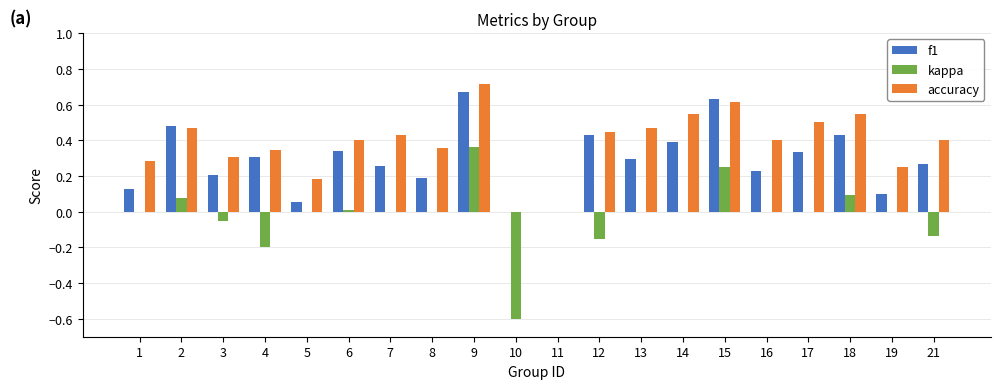

Is the value of accuracy at 18 greater than the value of kappa at 13?

Yes